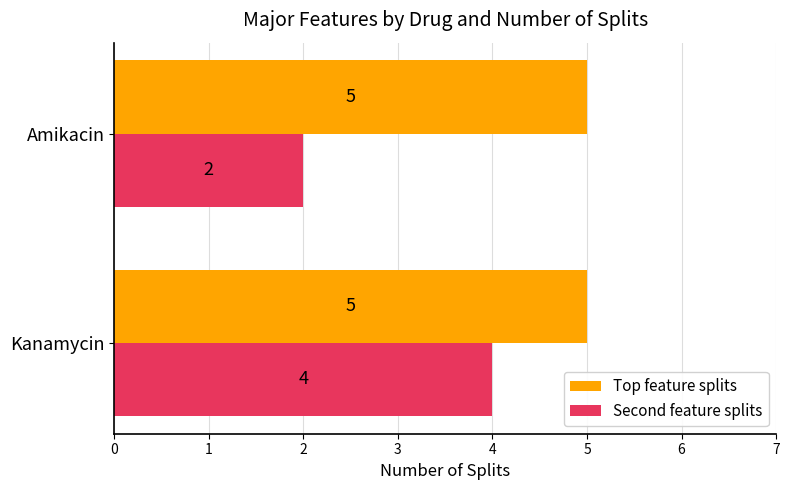

What value does the Top feature splits series have at Kanamycin?

5